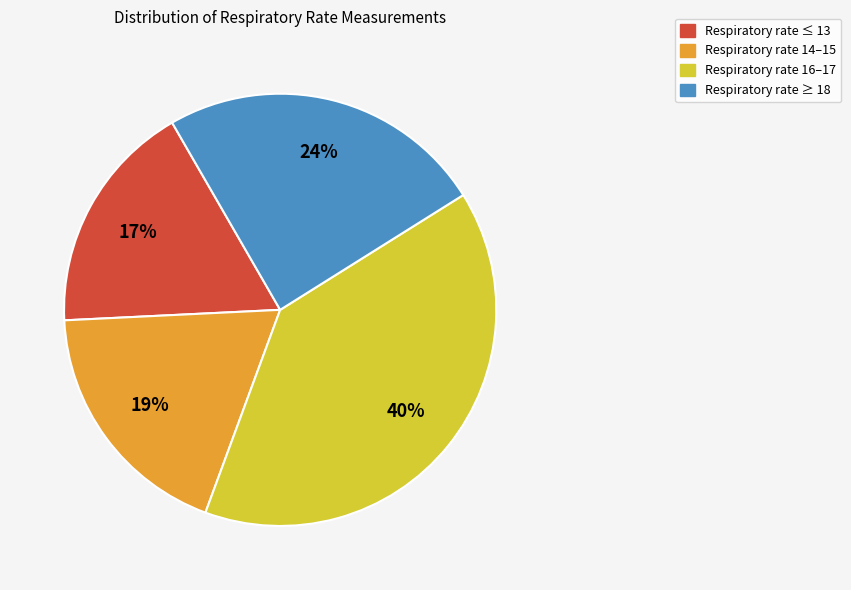

Is there any slice that represents more than half of the pie?

No